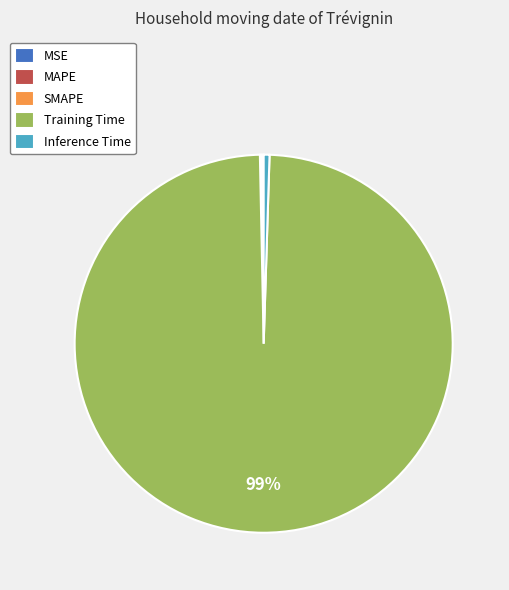

To the nearest percent, what is the average slice percentage?

20%